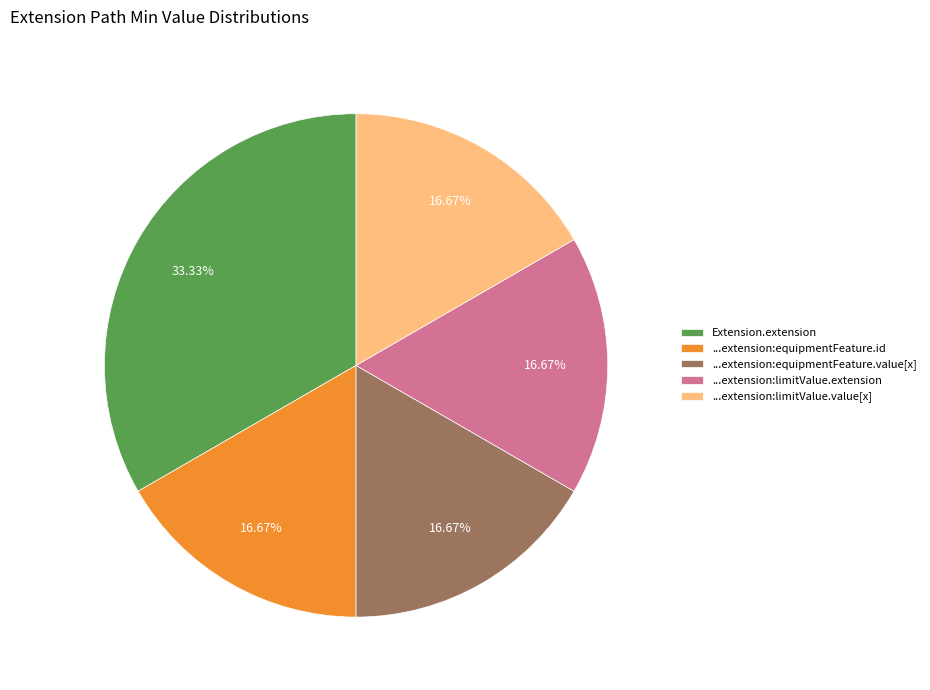

Between ...extension:limitValue.value[x] and Extension.extension, which is larger?

Extension.extension